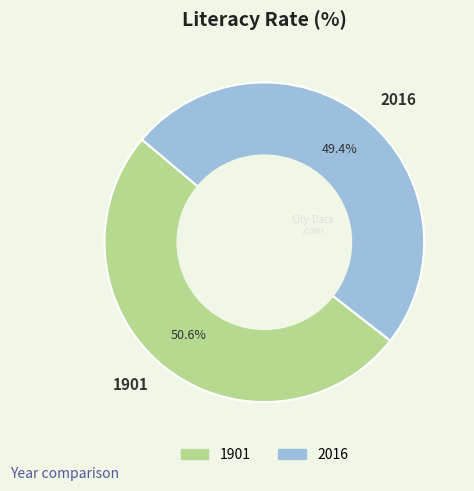

To the nearest percent, what is the average slice percentage?

50%